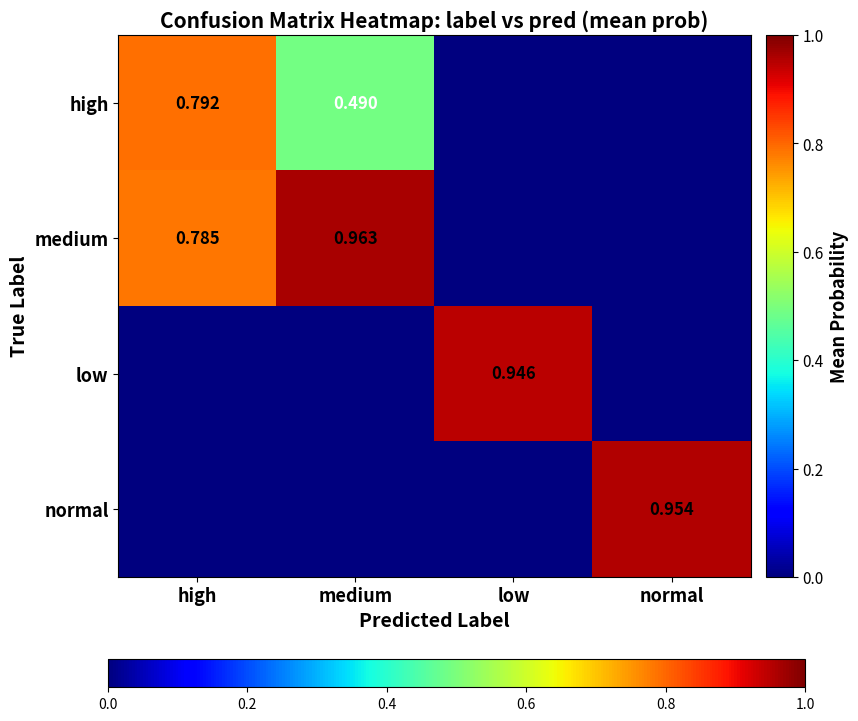

Count the high values in the range 0 to 1.

4